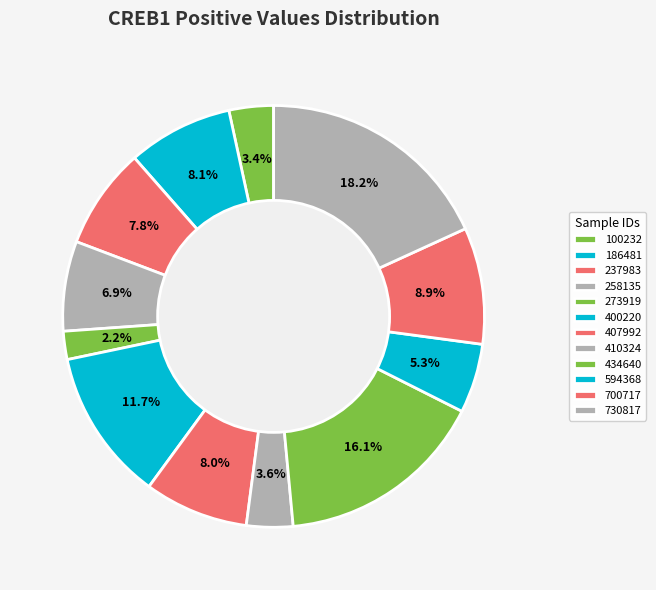

Count the number of slices in the pie.

12